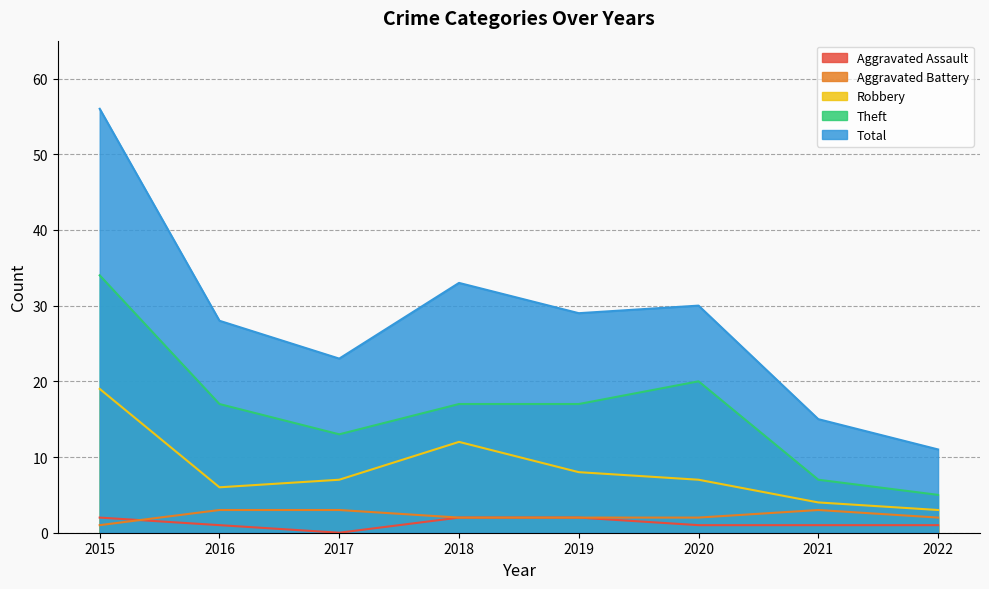

Which series changed the most between 2015 and 2017?

Total